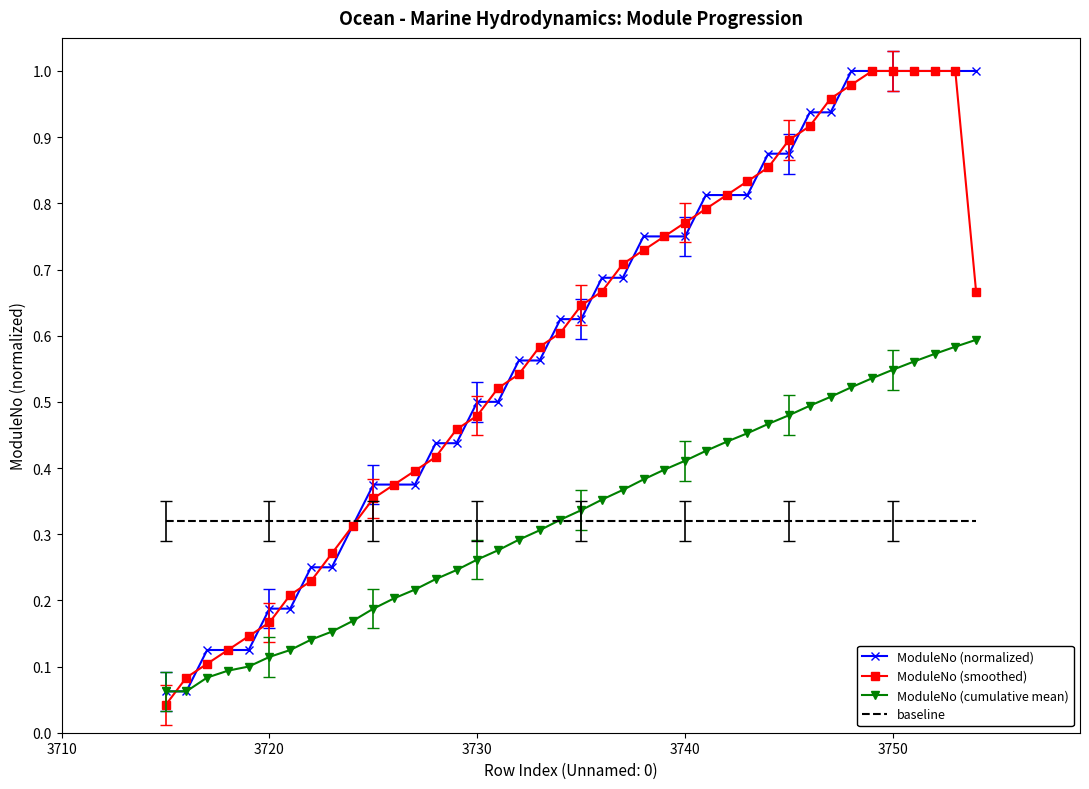

The ModuleNo (cumulative mean) series shows 0.4 at 3750. True or false?

False